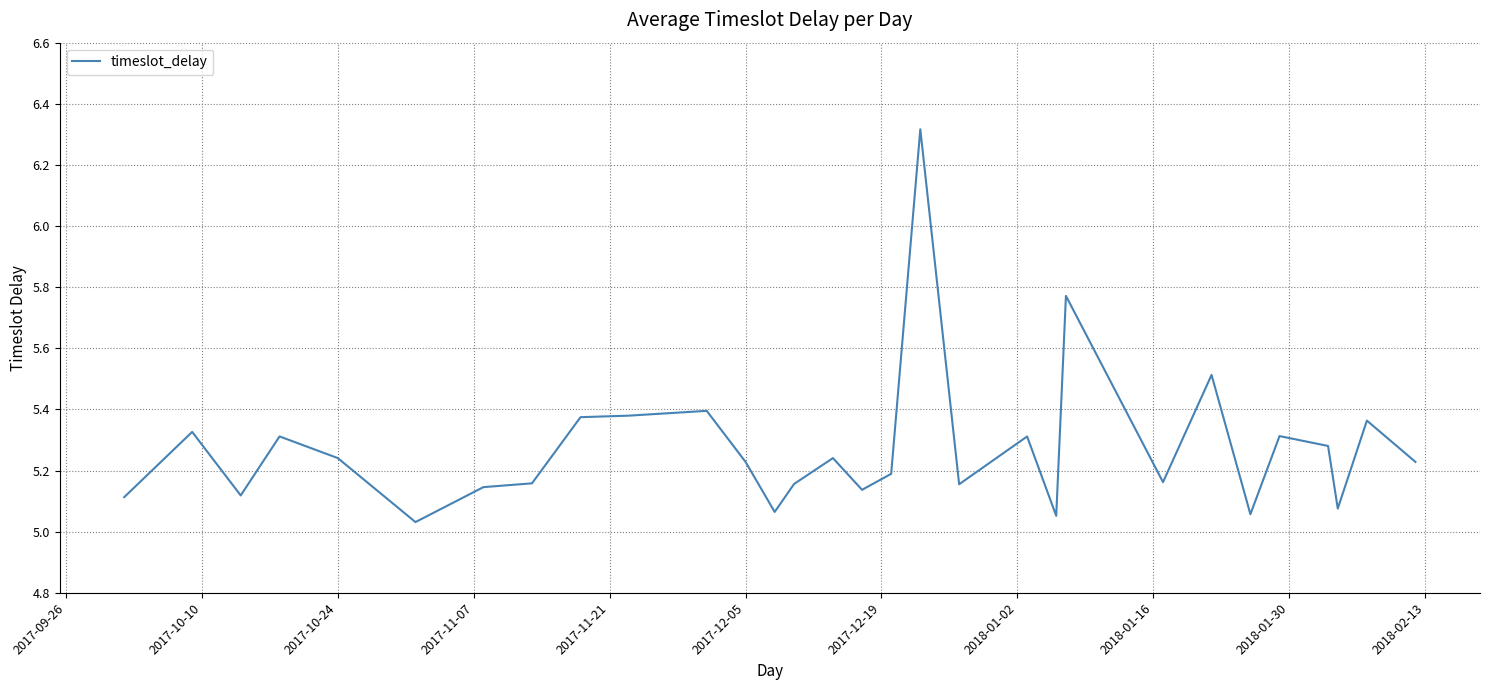

What is the greatest value displayed?

6.3